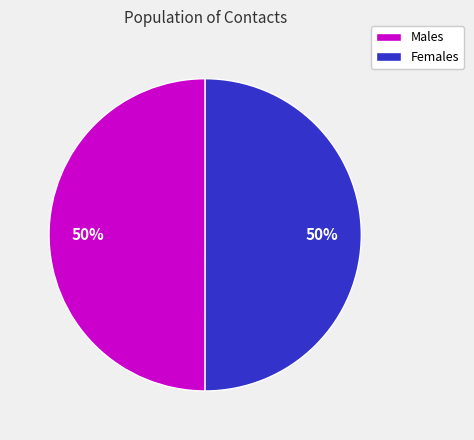

To the nearest percent, what is the average slice percentage?

50%